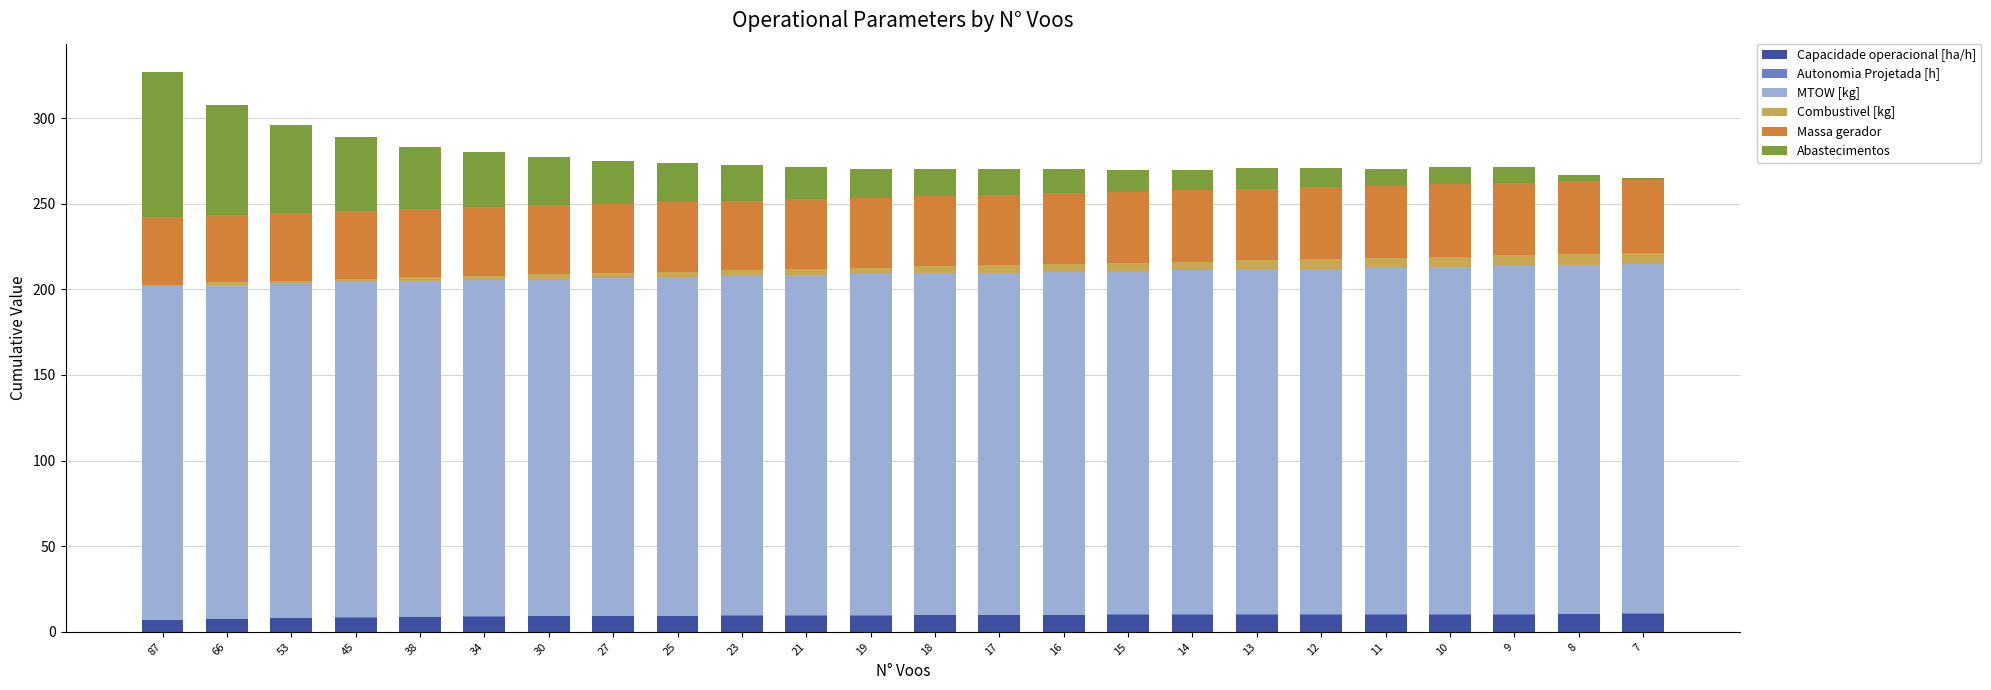

What is the highest value of the Capacidade operacional [ha/h] series?

10.2